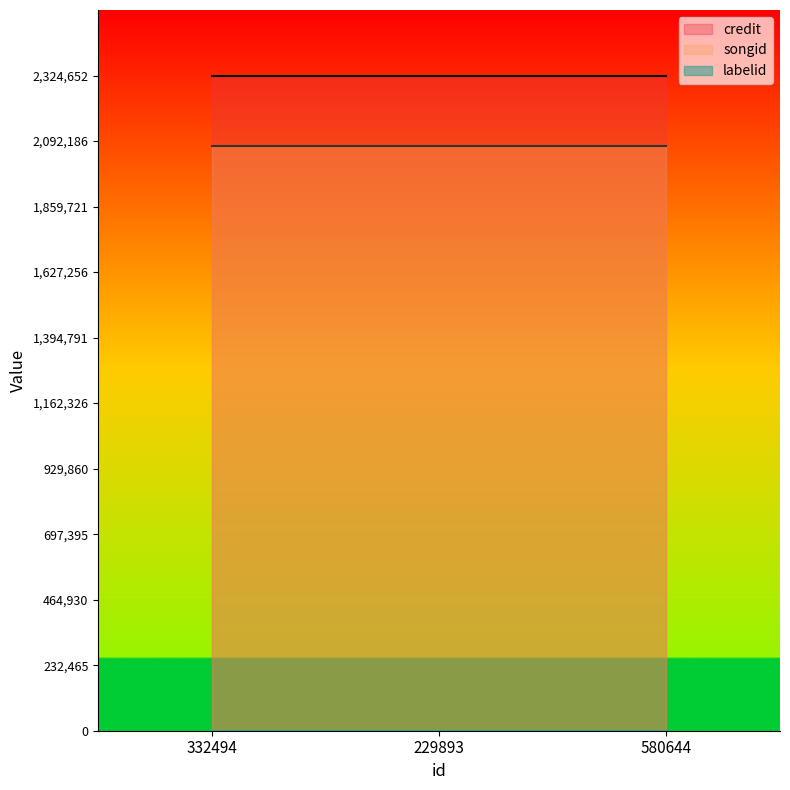

What is the sum of all labelid values?

2346